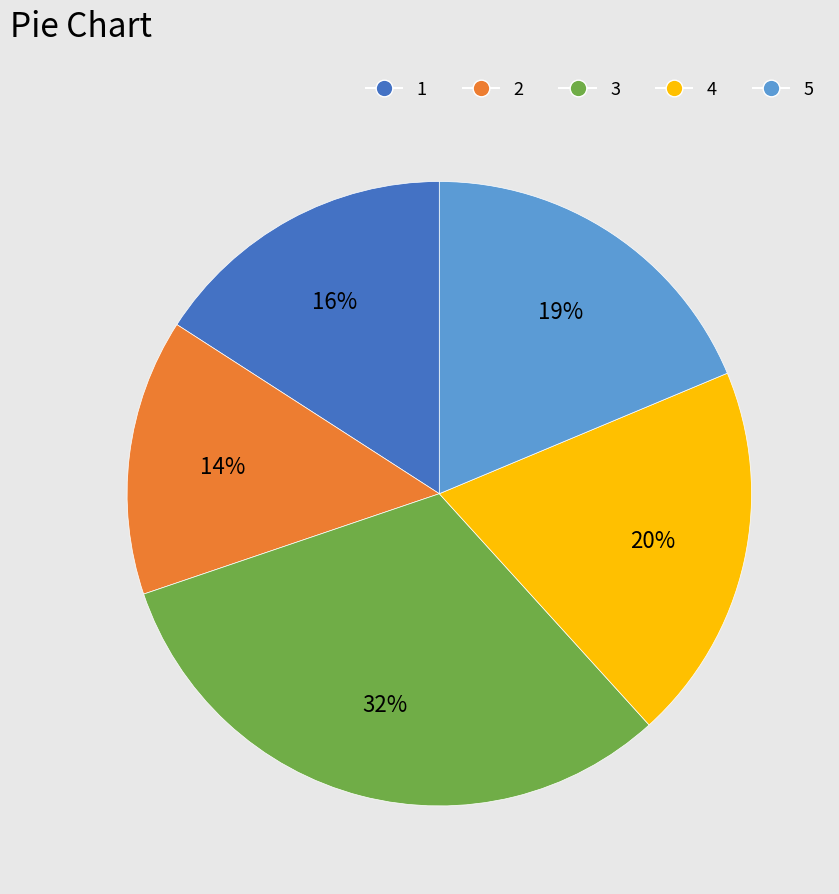

Rank the categories by value from highest to lowest.

3, 4, 5, 1, 2